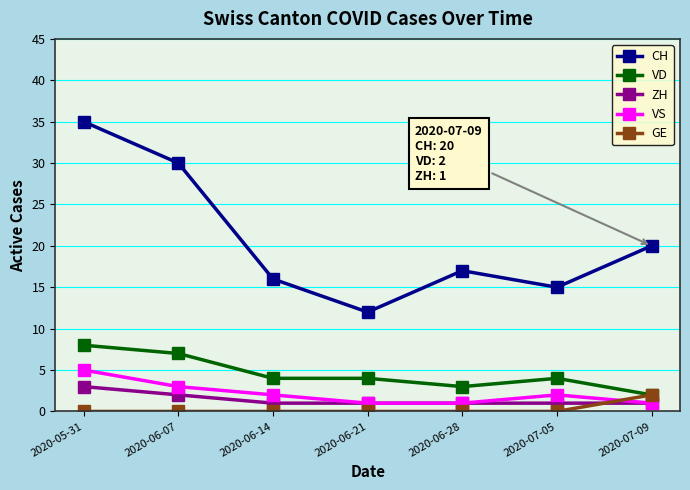

How many interior local peaks does the VS series have?

1